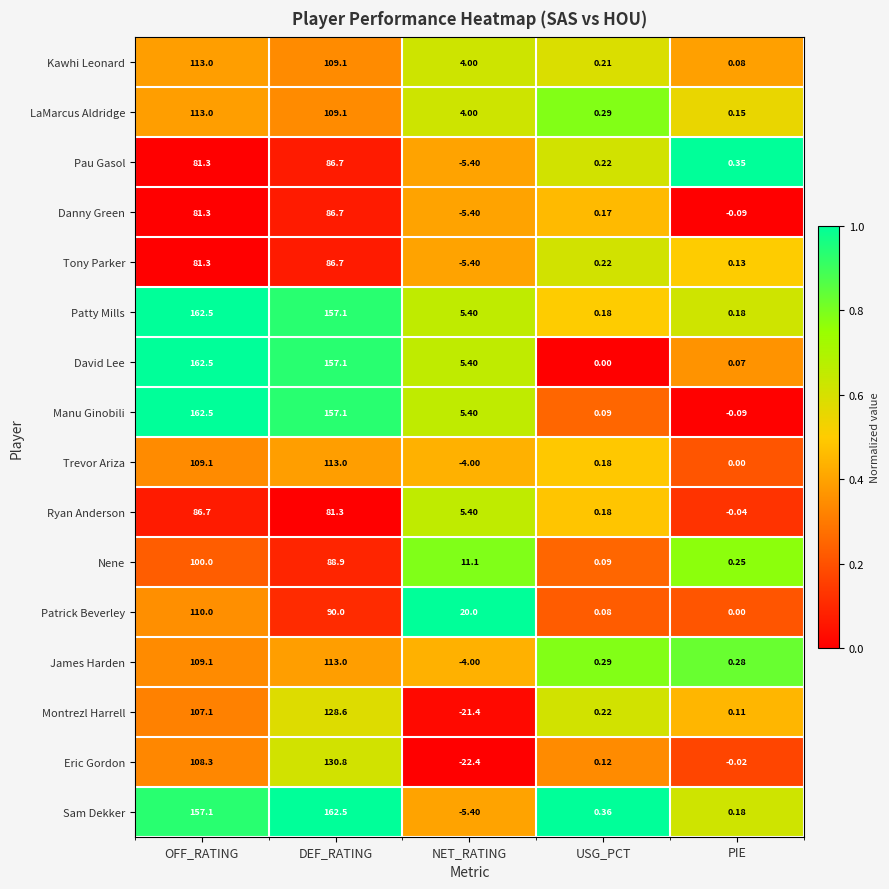

Where does the Ryan Anderson series first go above 5?

OFF_RATING